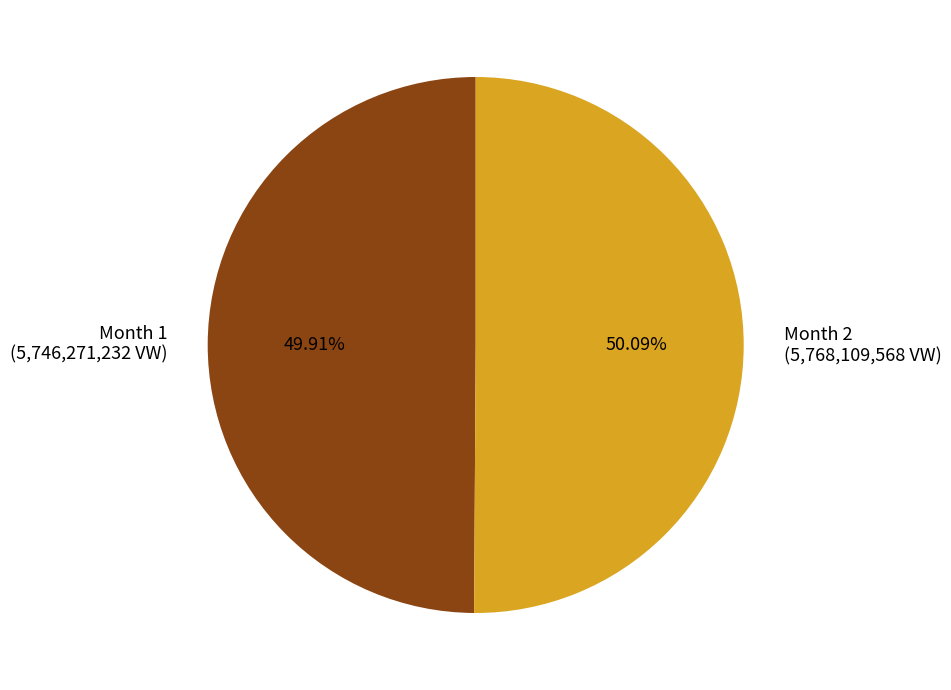

Approximately how many times larger is the value at Month 2 (5,768,109,568 VW) compared to Month 1 (5,746,271,232 VW)?

1.0